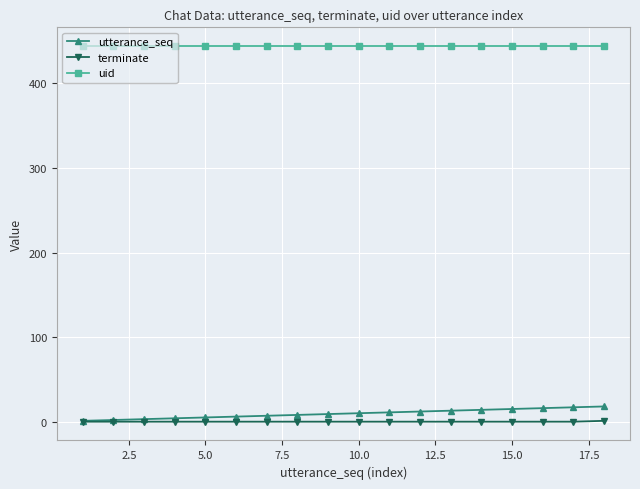

What is the difference between the maximum and second lowest values in the terminate series?

1